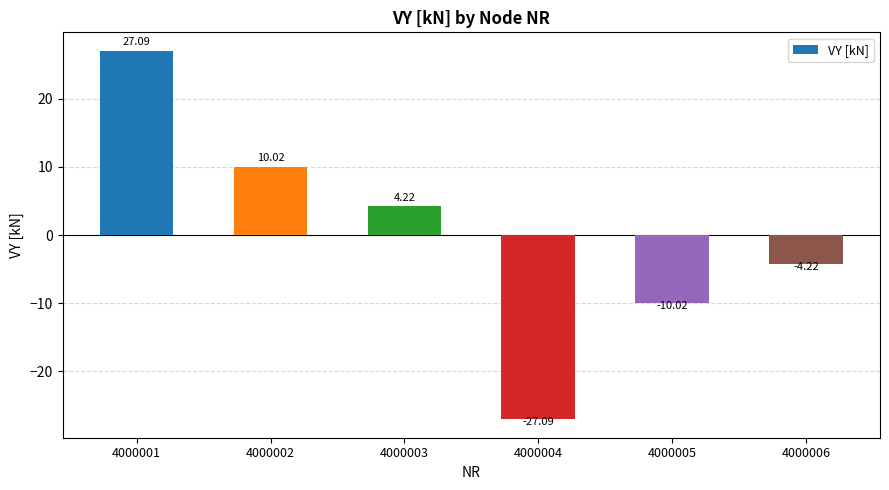

What is the difference between the values at 4000003 and 4000006?

8.4